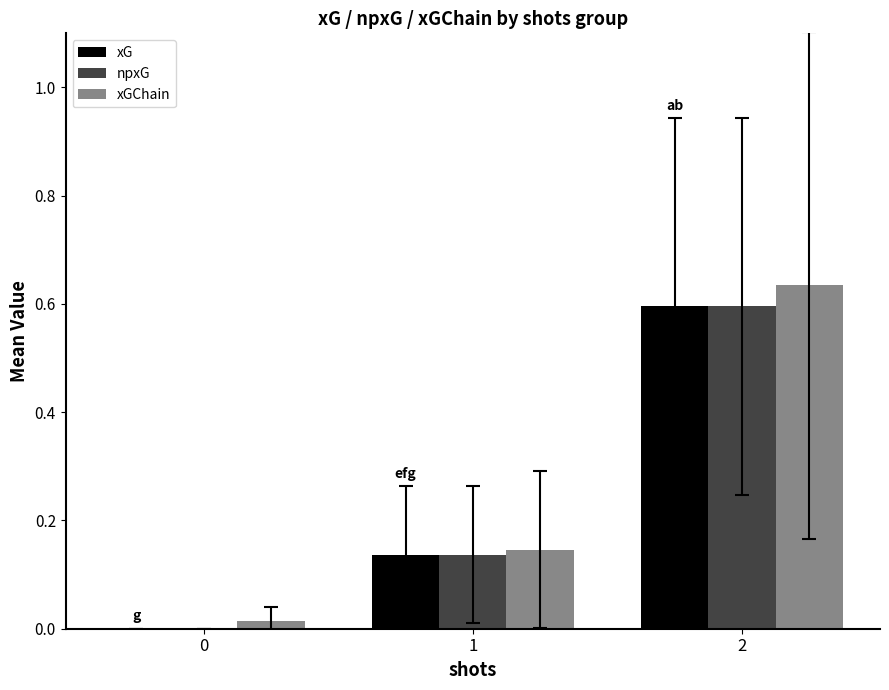

What are all the series names shown in the legend?

xG, npxG, xGChain